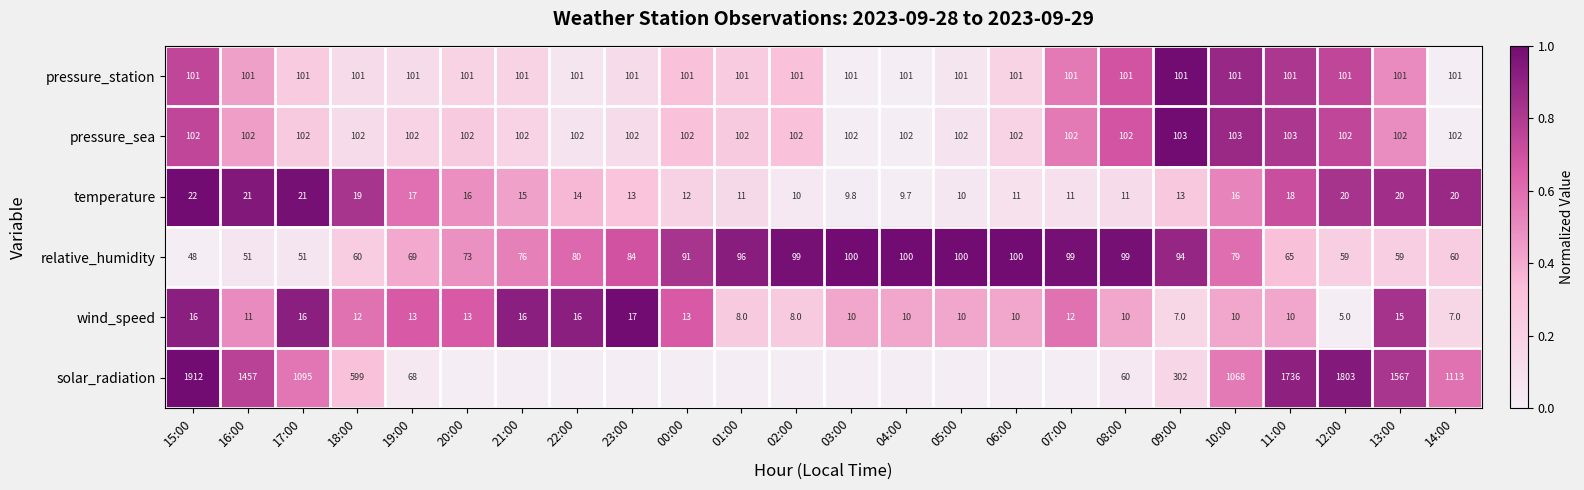

What is the sum of all relative_humidity values?

1892.0